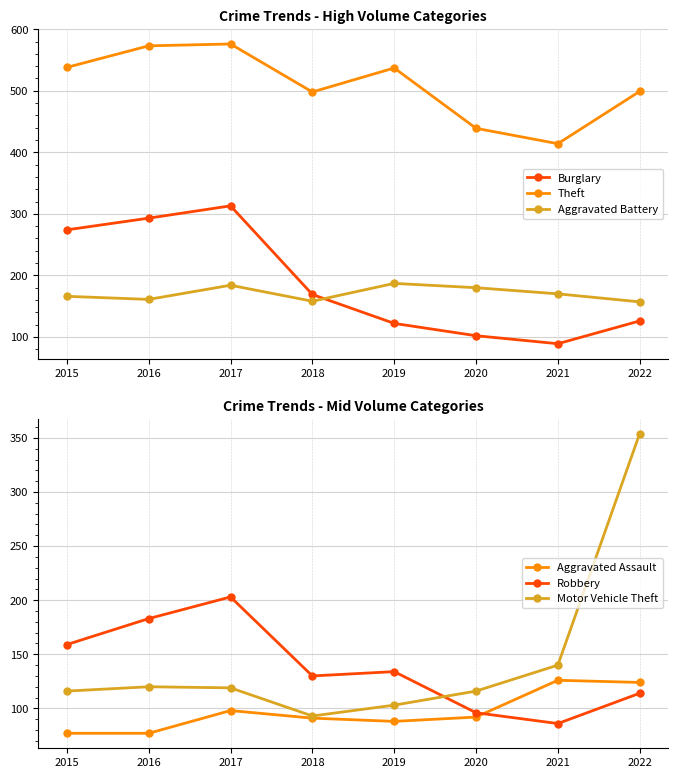

Count the Aggravated Battery values in the range 161 to 184.

5